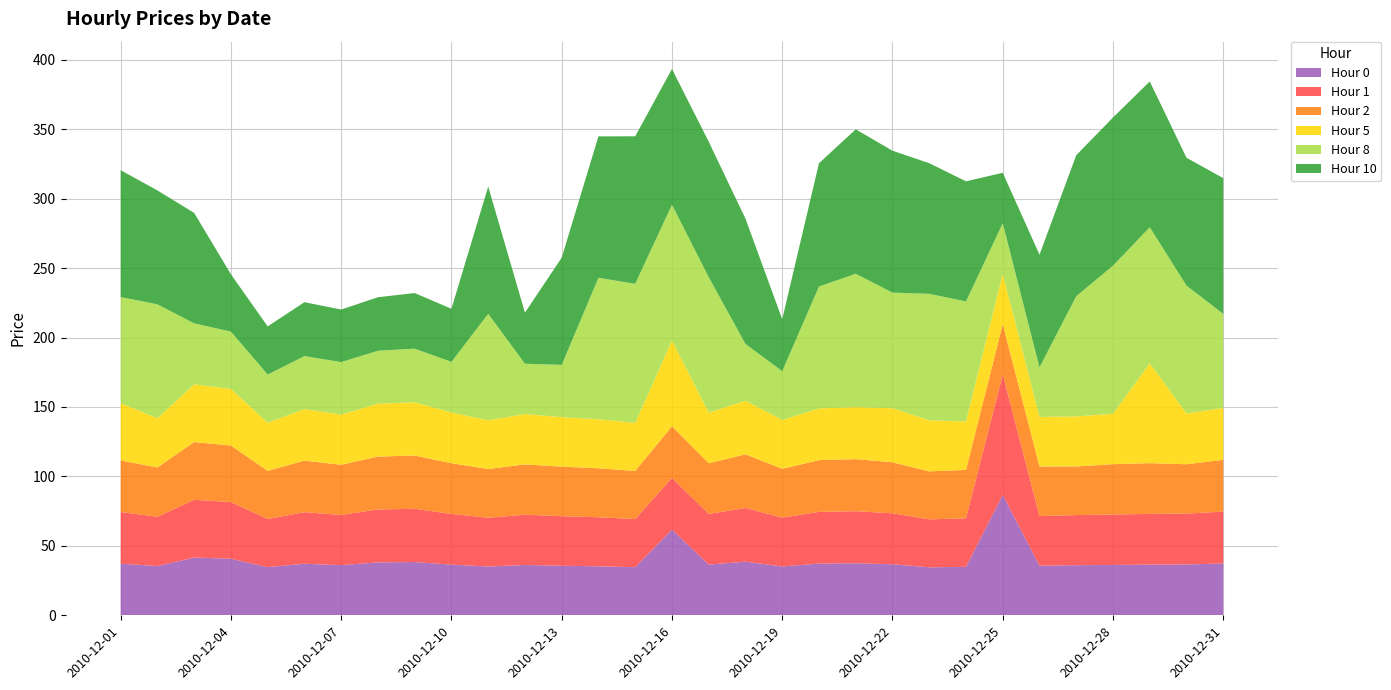

Reading left to right, transcribe all the data shown in this chart.

Hour 0: 37.2	35.5	41.6	40.8	34.7	37.1	36.1	38.1	38.4	36.5	35.1	36.2	35.7	35.3	34.6	61.8	36.5	38.6	35.2	37.2	37.5	36.7	34.5	34.9	86.7	35.7	36.1	36.3	36.5	36.6	37.3
Hour 1: 37.2	35.5	41.6	40.8	34.7	37.1	36.1	38.1	38.4	36.5	35.1	36.2	35.7	35.3	34.6	37.2	36.5	38.6	35.2	37.2	37.5	36.7	34.5	34.9	86.7	35.7	36.1	36.3	36.5	36.6	37.3
Hour 2: 37.2	35.5	41.6	40.8	34.7	37.1	36.1	38.1	38.4	36.5	35.1	36.2	35.7	35.3	34.6	37.2	36.5	38.6	35.2	37.2	37.5	36.7	34.5	34.9	36.3	35.7	35.0	36.3	36.5	35.5	37.3
Hour 5: 41.3	35.5	41.6	40.8	34.7	37.1	36.1	38.1	38.4	36.5	35.1	36.2	35.7	35.3	34.6	61.8	36.5	38.6	35.2	37.2	37.5	38.9	36.7	34.9	36.3	35.7	36.1	36.3	71.9	36.6	37.3
Hour 8: 76.4	82.0	43.9	41.3	34.7	38.1	37.8	38.1	38.6	36.5	76.6	36.2	37.6	101.8	100.2	97.8	97.5	40.8	35.2	87.8	96.0	83.3	91.1	86.4	36.3	35.7	86.5	106.7	97.9	92.0	67.7
Hour 10: 91.4	82.0	79.5	41.3	34.7	38.8	37.8	38.5	40.0	38.2	91.6	36.8	77.2	101.8	106.2	97.8	97.5	90.2	37.4	88.8	104.0	102.2	94.1	86.4	36.3	81.1	101.5	106.7	104.9	92.0	97.7